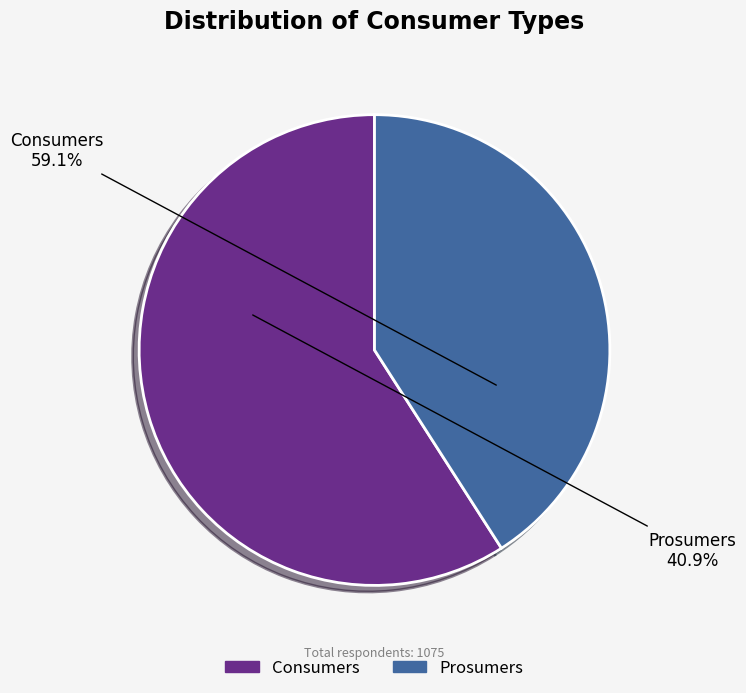

What percentage do Prosumers and Consumers together represent?

100.0%